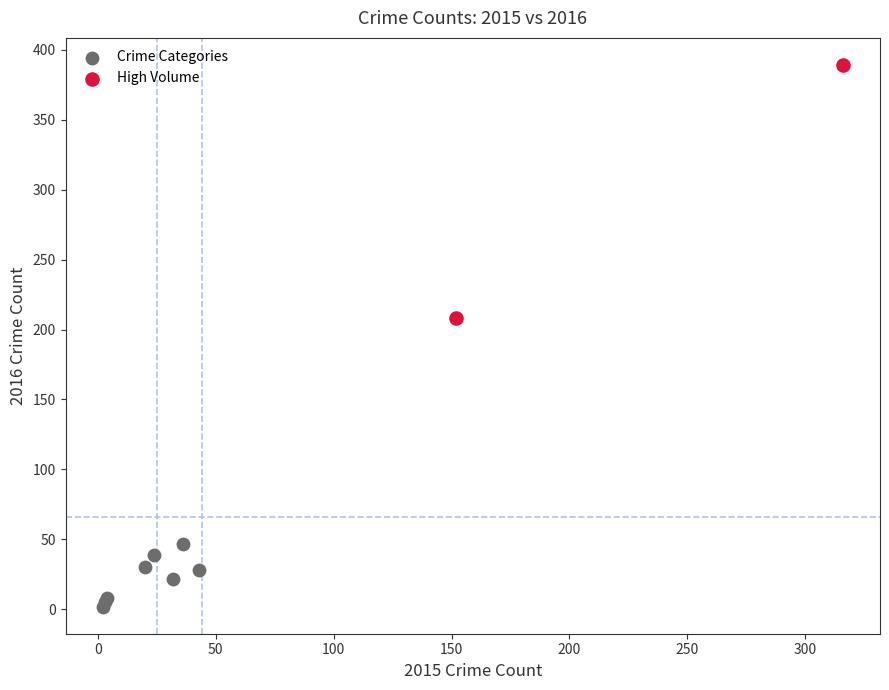

Which series reaches the minimum Y coordinate?

Crime Categories